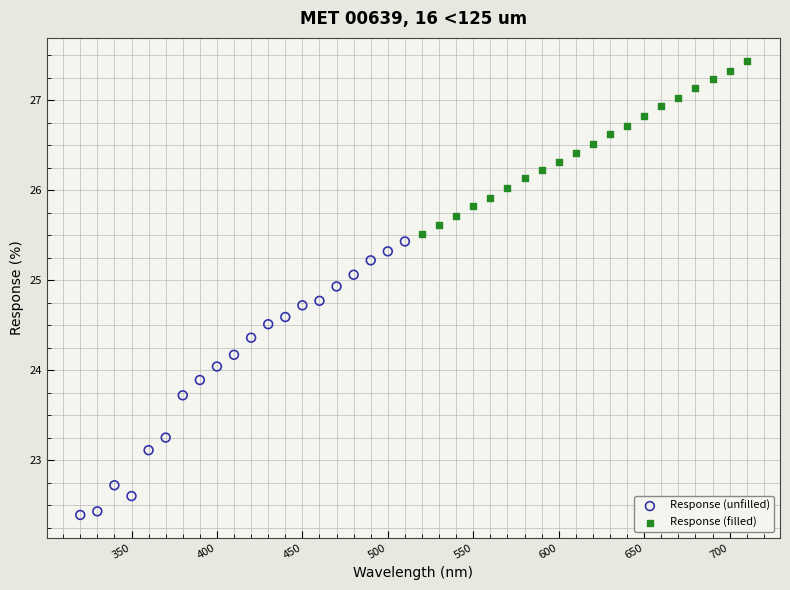

Which series has the widest spread of Y values?

Response (unfilled)